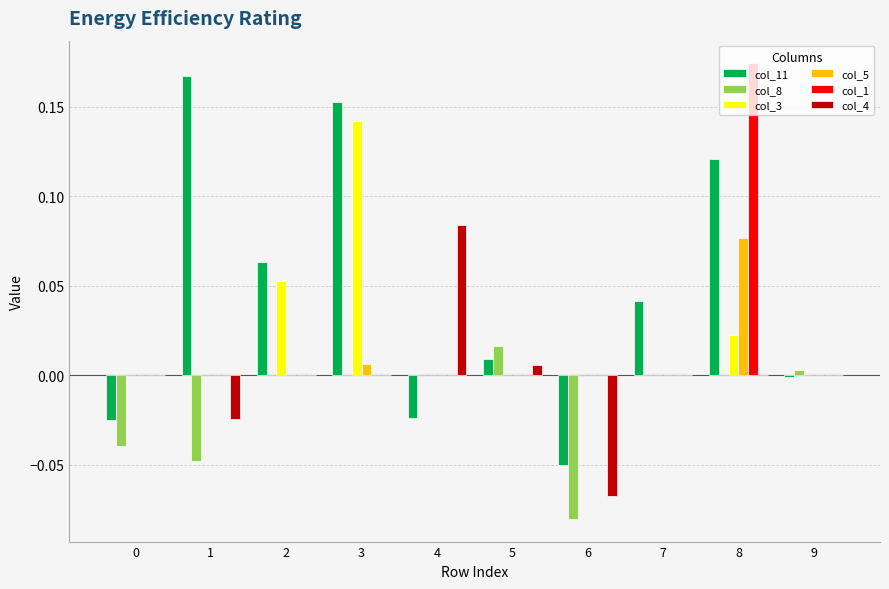

Which series has the largest total across all categories?

col_11